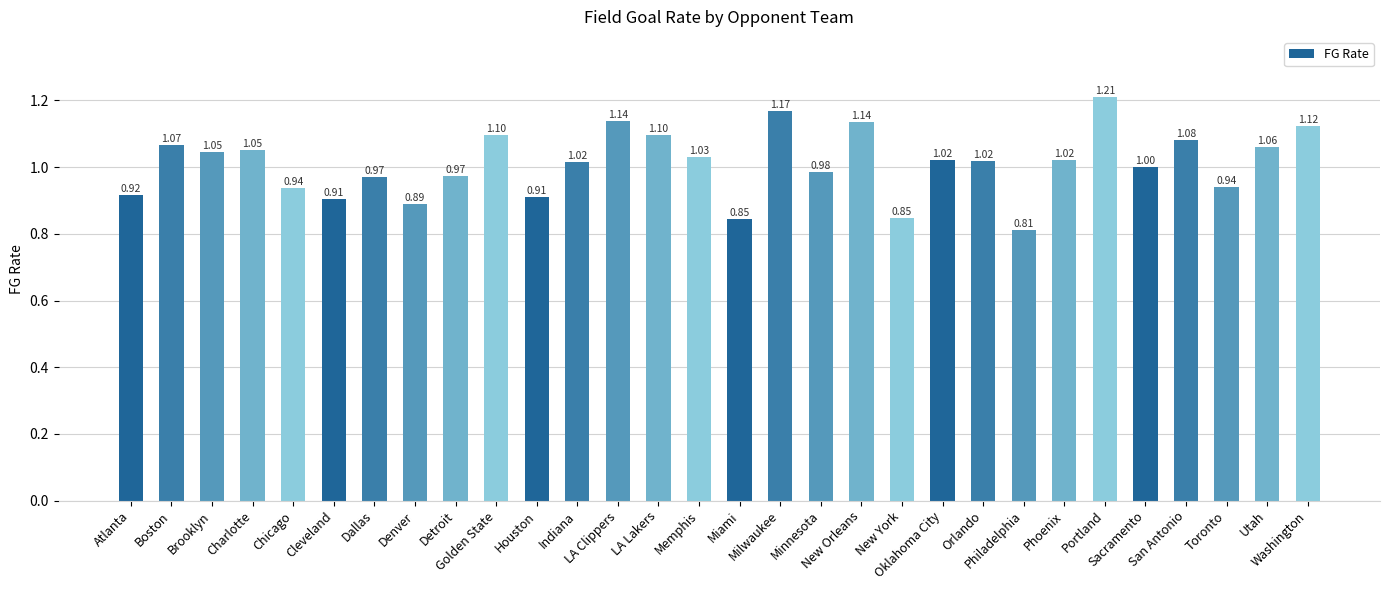

Which label corresponds to the smallest value in the chart?

Philadelphia